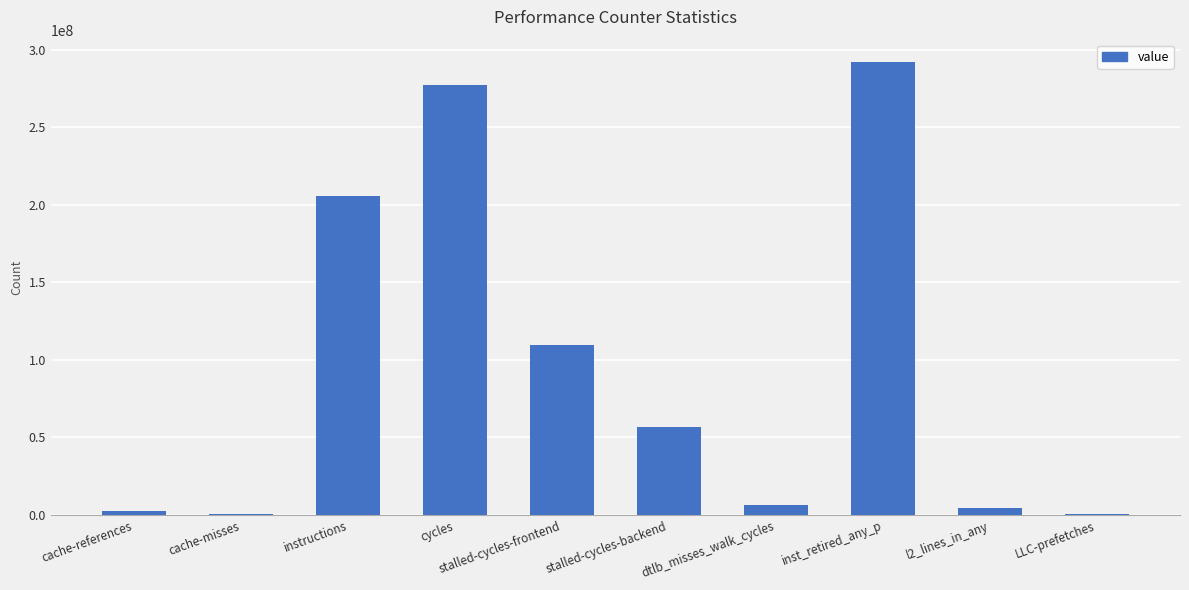

Count the number of categories in the chart.

10